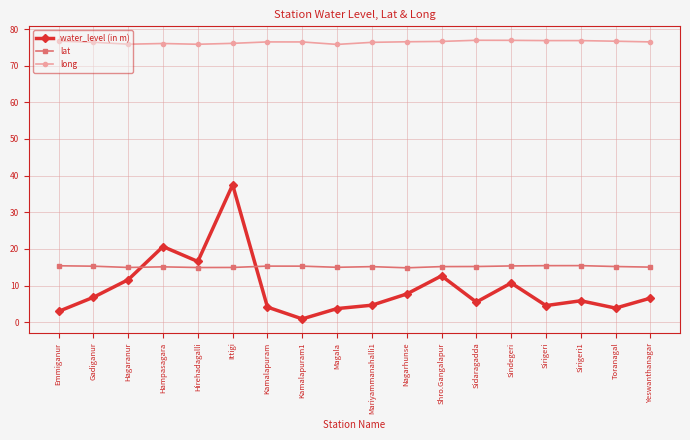

What is the sum of all long values?

1375.9